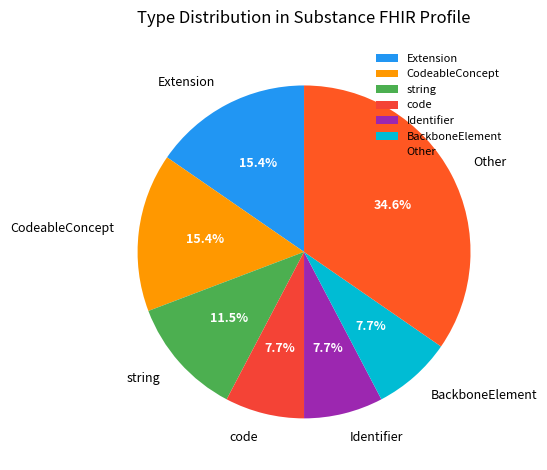

Is there a majority slice in this chart?

No